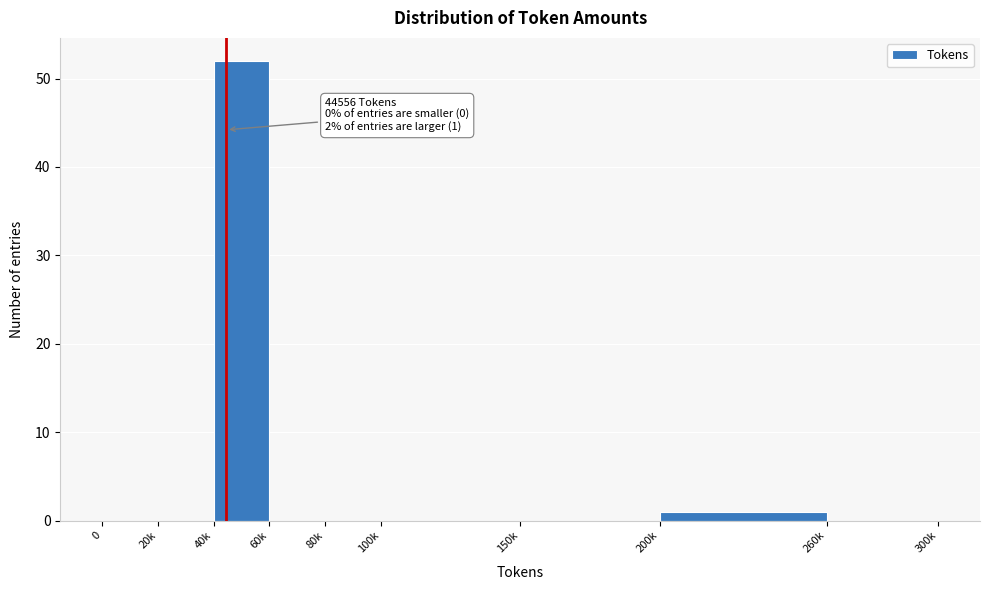

Reading left to right, list all the values displayed in this chart.

0=0	20k=0	40k=52	60k=0	80k=0	100k=0	150k=0	200k=1	260k=0